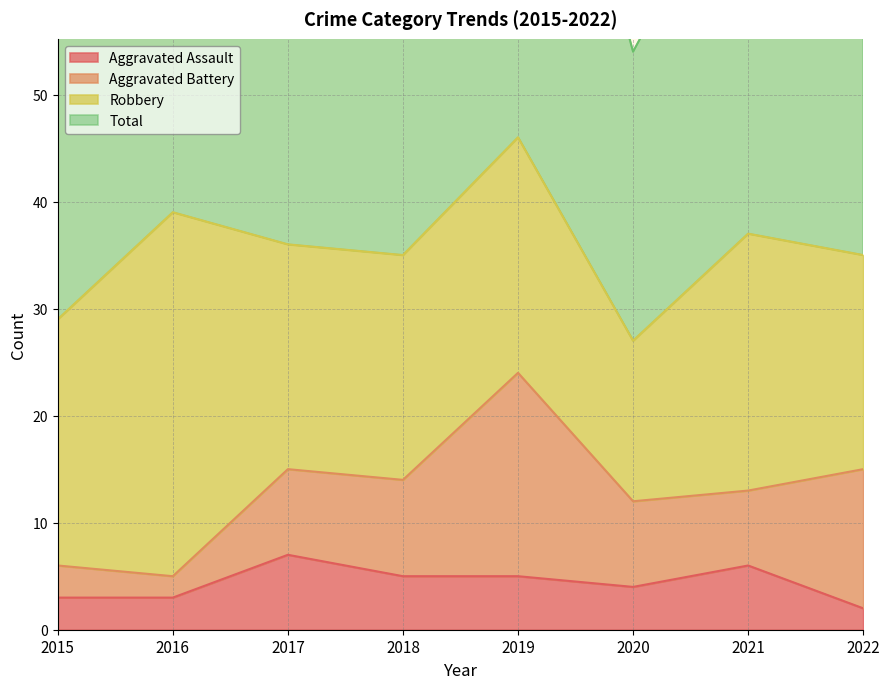

At which category is the sum across all series the highest?

2019